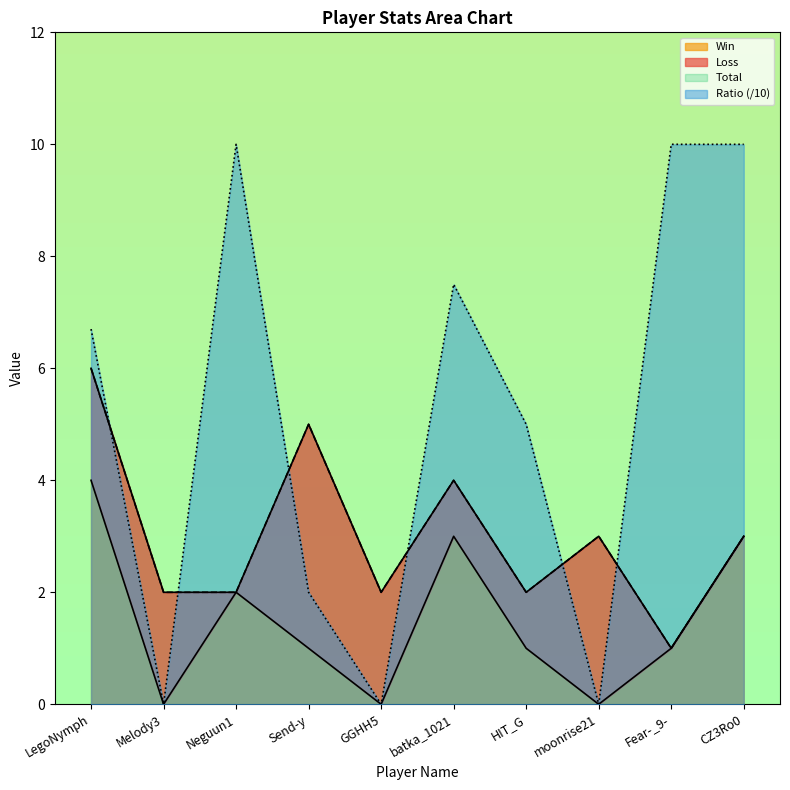

Is the value of Win at Melody3 greater than the value of Ratio (/10) at LegoNymph?

No